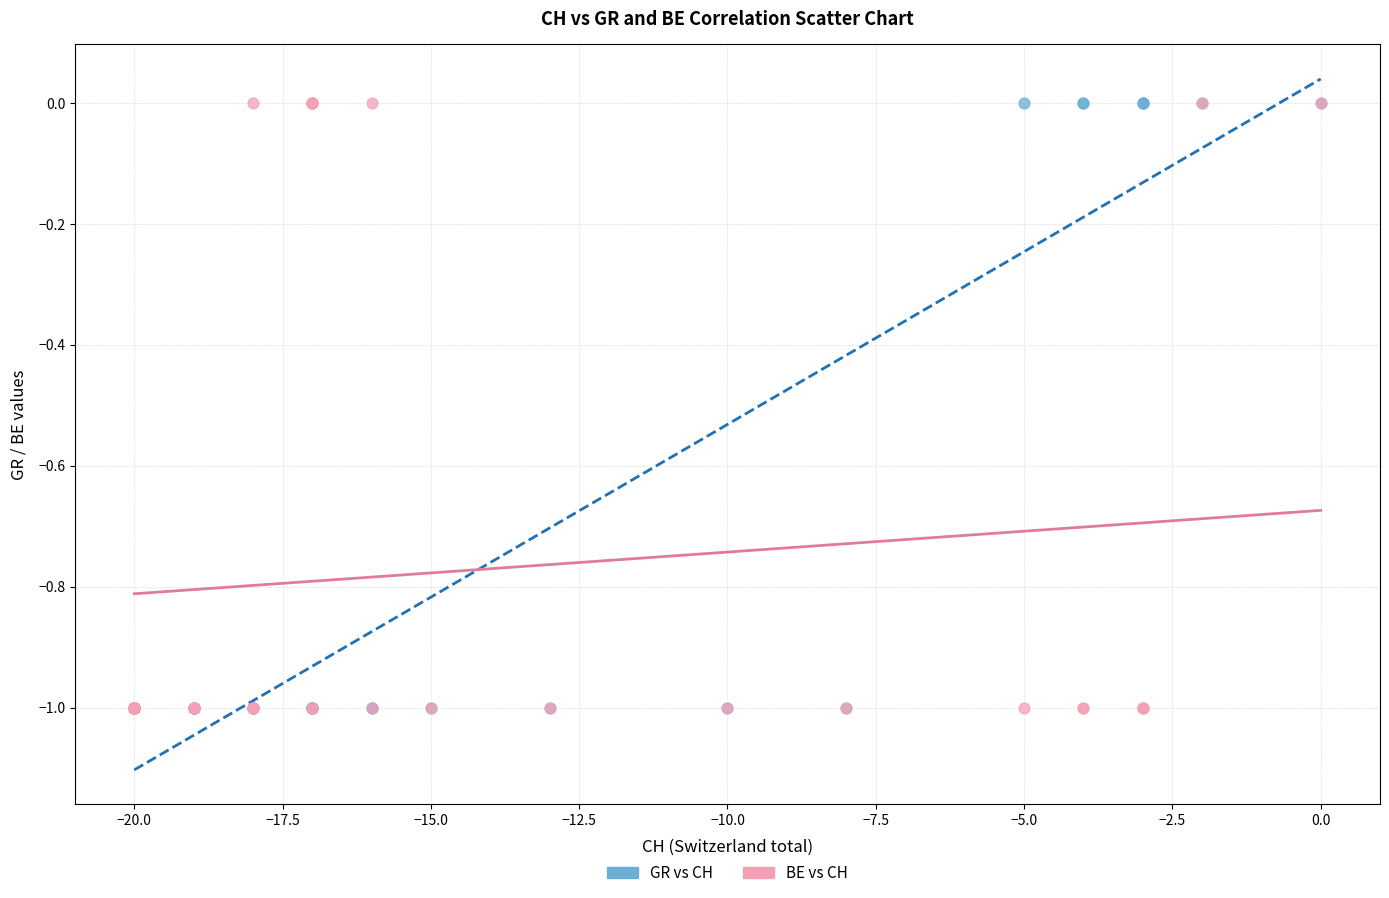

What are all the series names shown in the legend?

GR vs CH, BE vs CH